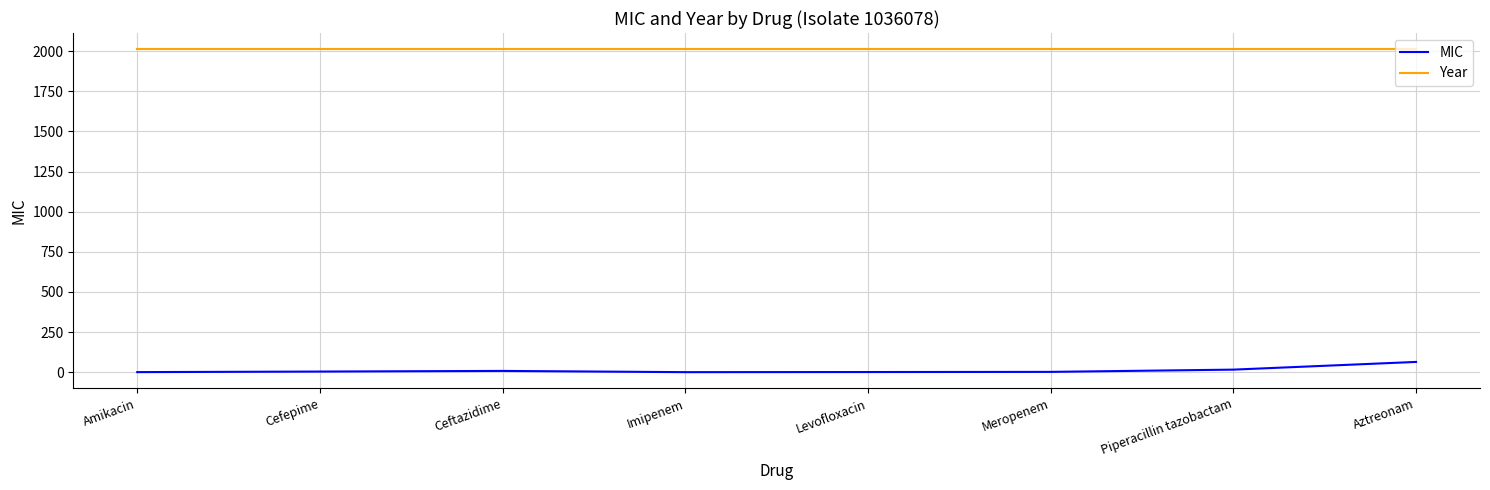

What are all the series names shown in the legend?

MIC, Year